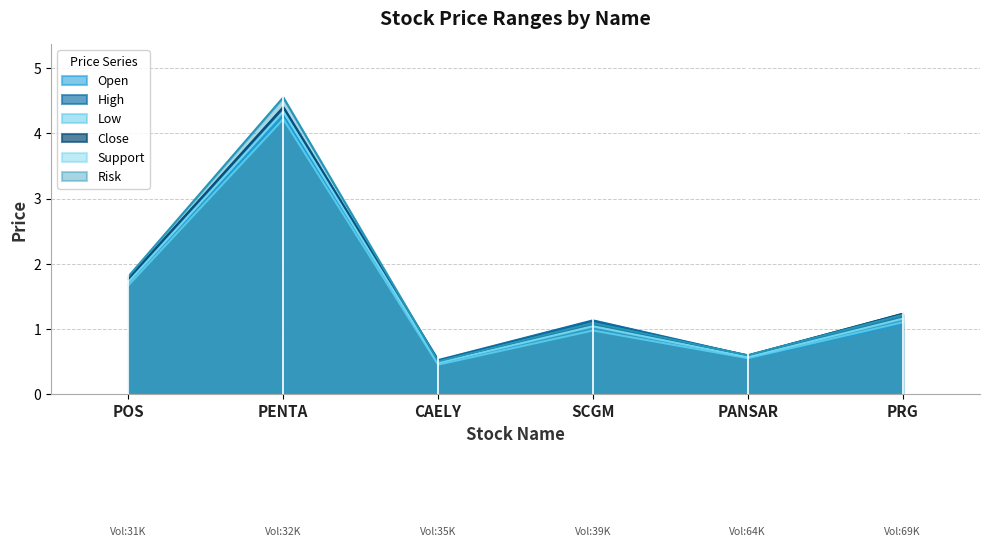

Rank the categories by Close value from lowest to highest.

CAELY, PANSAR, SCGM, PRG, POS, PENTA